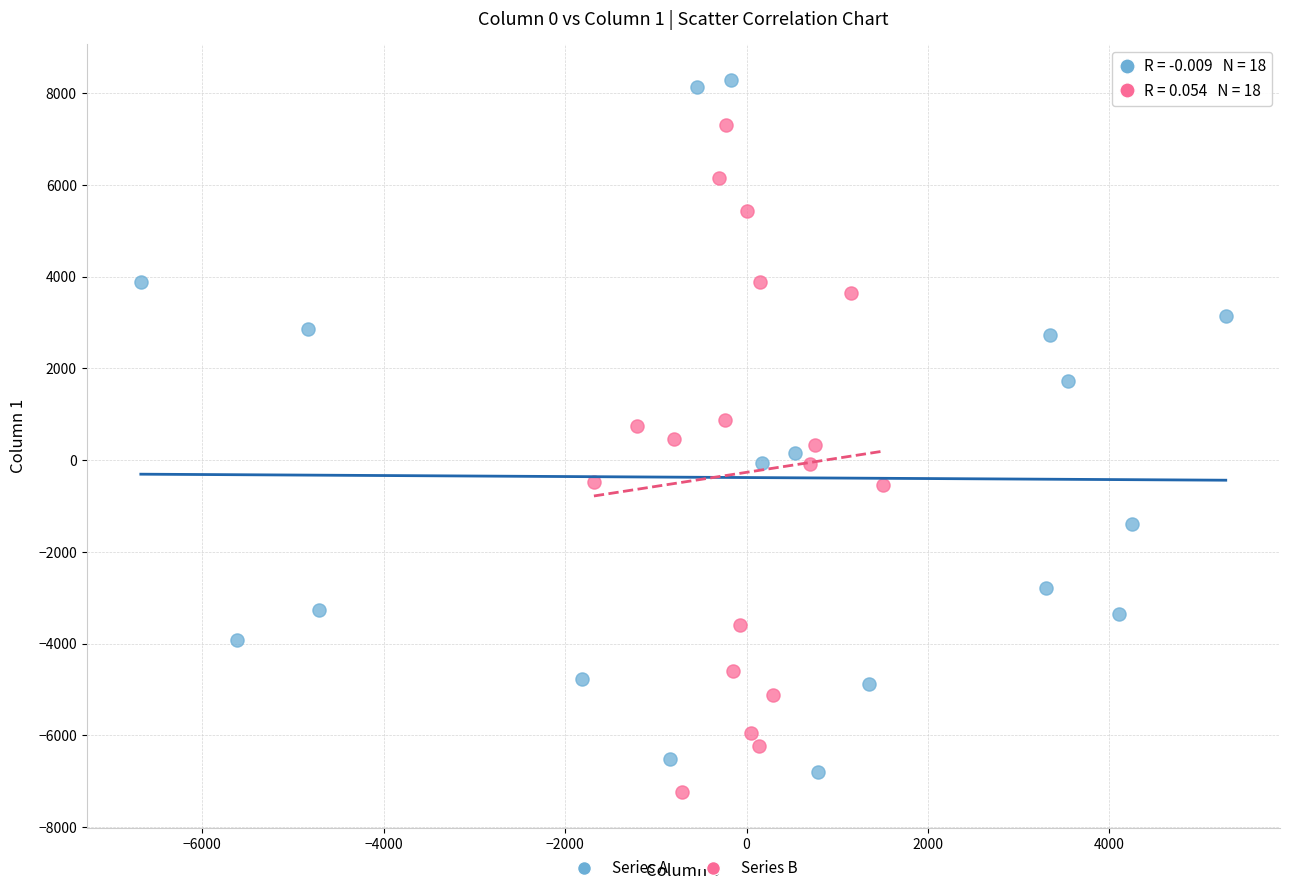

Which series has the widest spread of Y values?

Series A